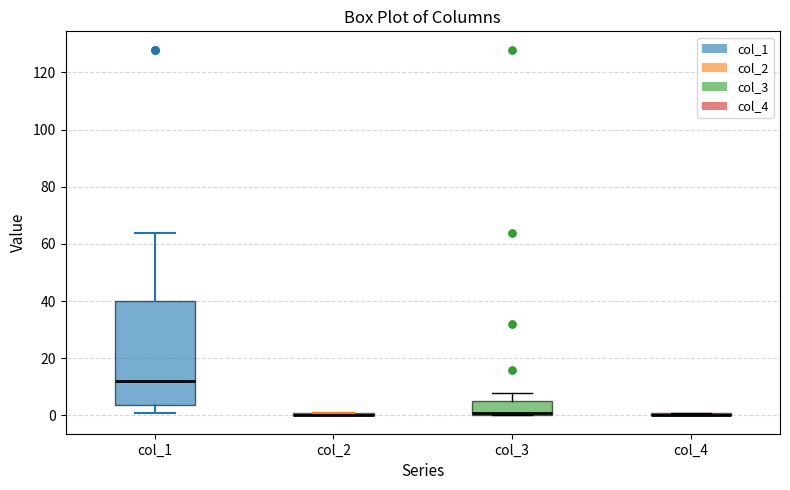

Where is the upper edge of the box for col_2 on the y-axis? The values are not printed on the chart, so give them approximately, as read against the axis.

2